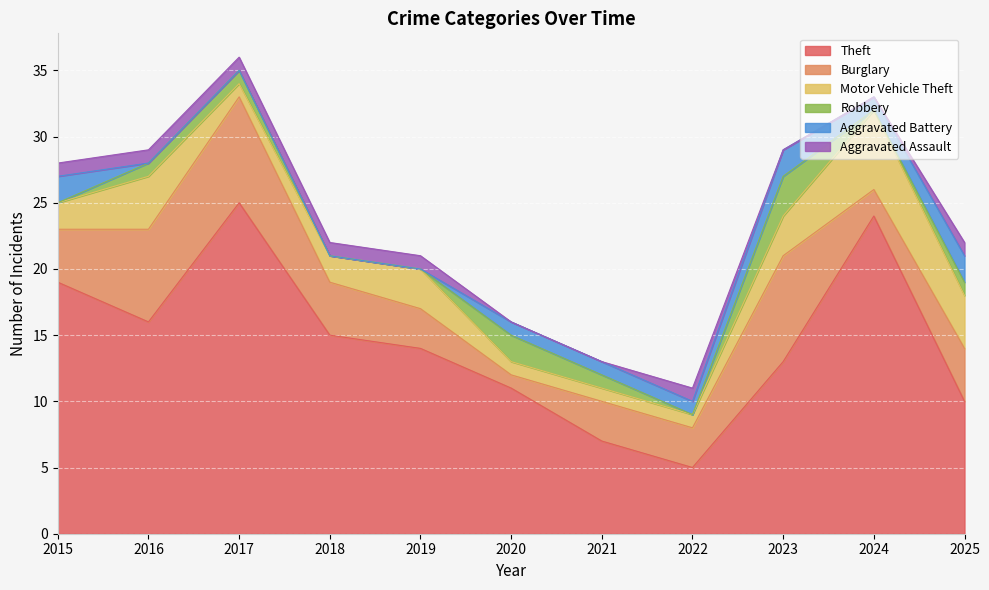

Which category has the highest value in the Theft series?

2017